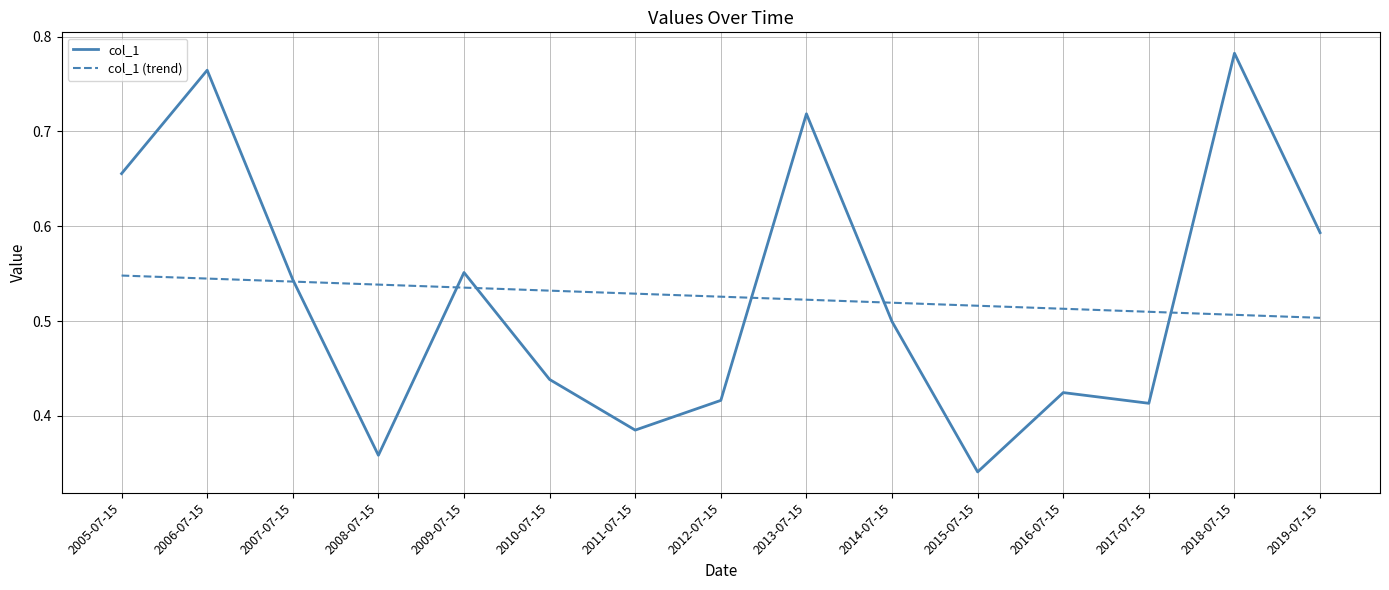

What position from the left is 2006-07-15?

2